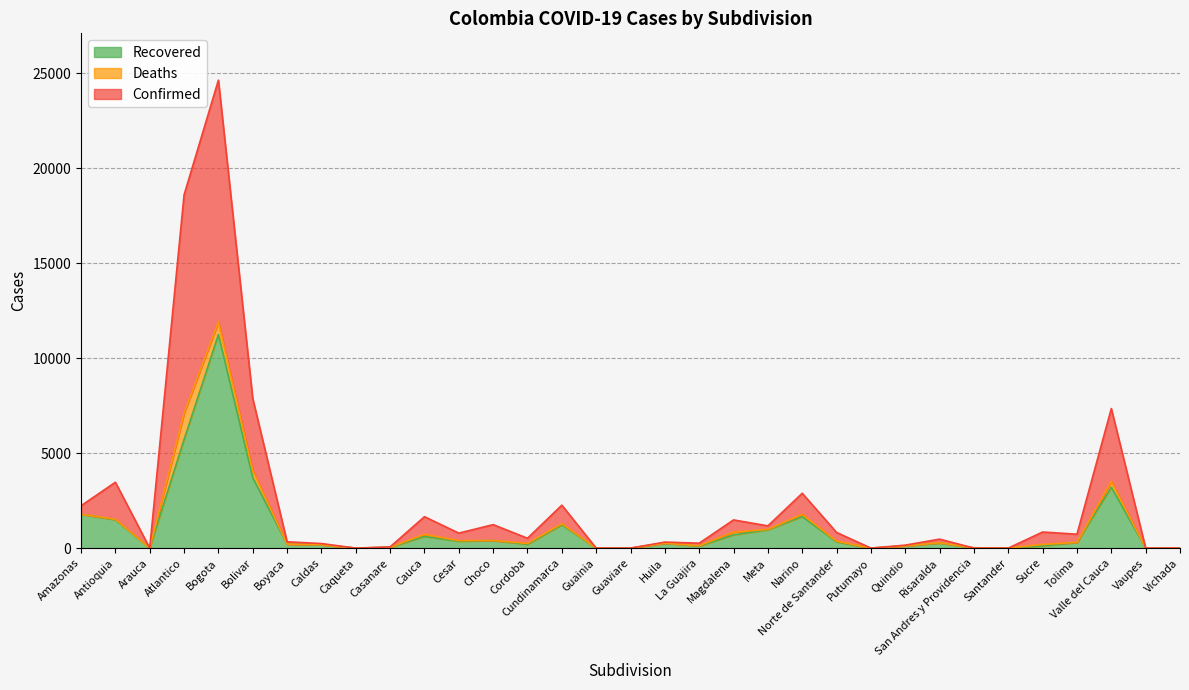

What is the label of the 7th point from the left?

Boyaca